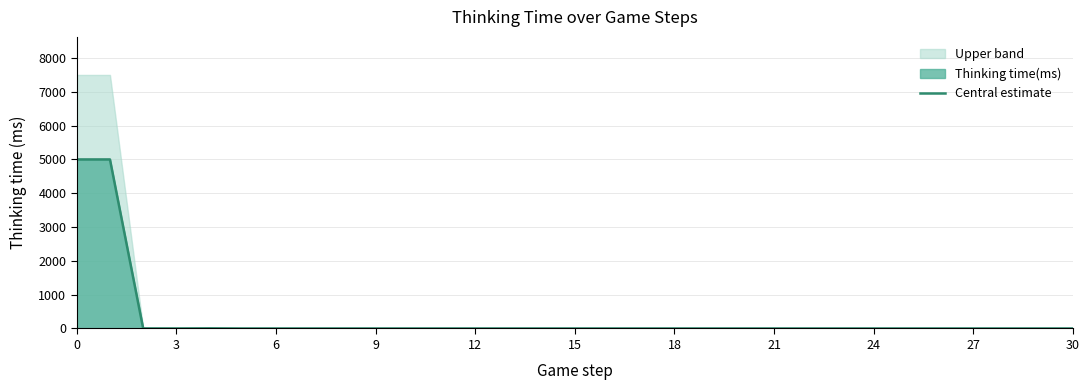

Which category has the lowest value across all series?

15